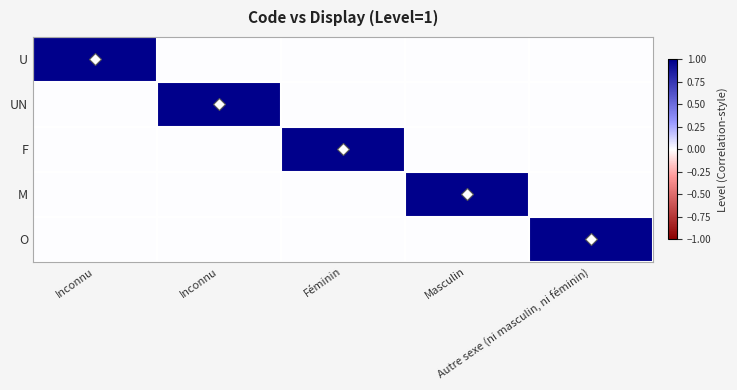

Reading left to right, transcribe all the data shown in this chart.

U: Inconnu=1	Inconnu=0	Féminin=0	Masculin=0	Autre sexe (ni masculin, ni féminin)=0
UN: Inconnu=0	Inconnu=1	Féminin=0	Masculin=0	Autre sexe (ni masculin, ni féminin)=0
F: Inconnu=0	Inconnu=0	Féminin=1	Masculin=0	Autre sexe (ni masculin, ni féminin)=0
M: Inconnu=0	Inconnu=0	Féminin=0	Masculin=1	Autre sexe (ni masculin, ni féminin)=0
O: Inconnu=0	Inconnu=0	Féminin=0	Masculin=0	Autre sexe (ni masculin, ni féminin)=1